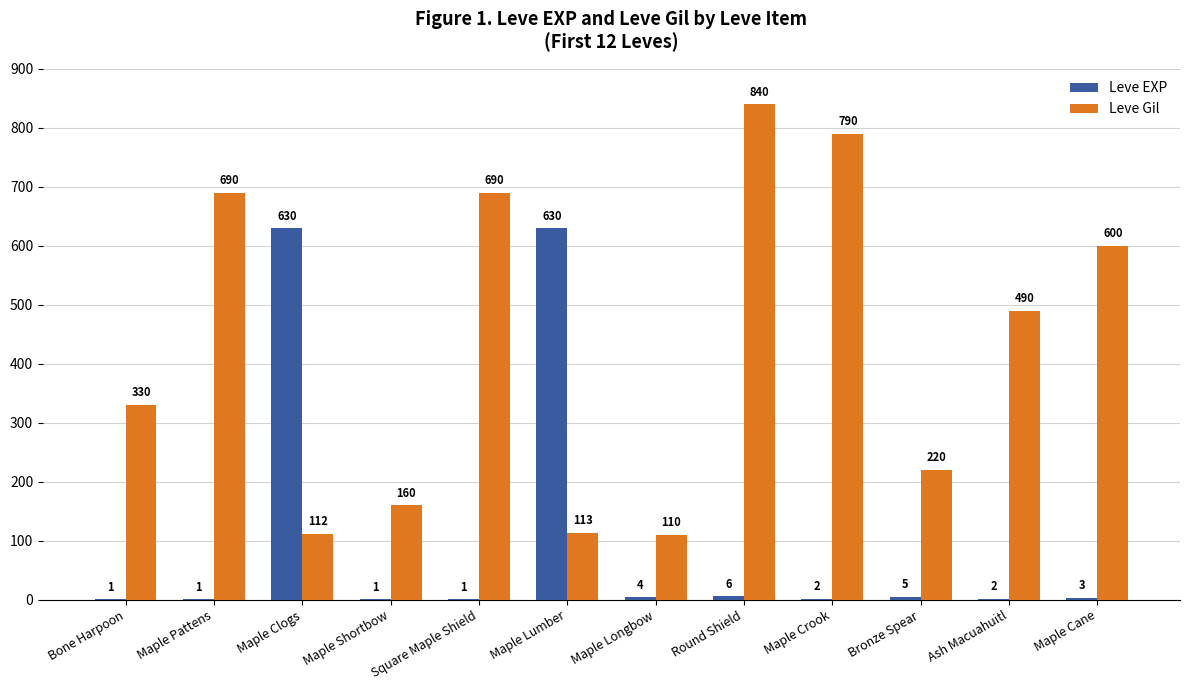

Reading right to left, extract all data points from this chart.

Leve EXP: Maple Cane=3	Ash Macuahuitl=2	Bronze Spear=5	Maple Crook=2	Round Shield=6	Maple Longbow=4	Maple Lumber=630	Square Maple Shield=1	Maple Shortbow=1	Maple Clogs=630	Maple Pattens=1	Bone Harpoon=1
Leve Gil: Maple Cane=600	Ash Macuahuitl=490	Bronze Spear=220	Maple Crook=790	Round Shield=840	Maple Longbow=110	Maple Lumber=113	Square Maple Shield=690	Maple Shortbow=160	Maple Clogs=112	Maple Pattens=690	Bone Harpoon=330